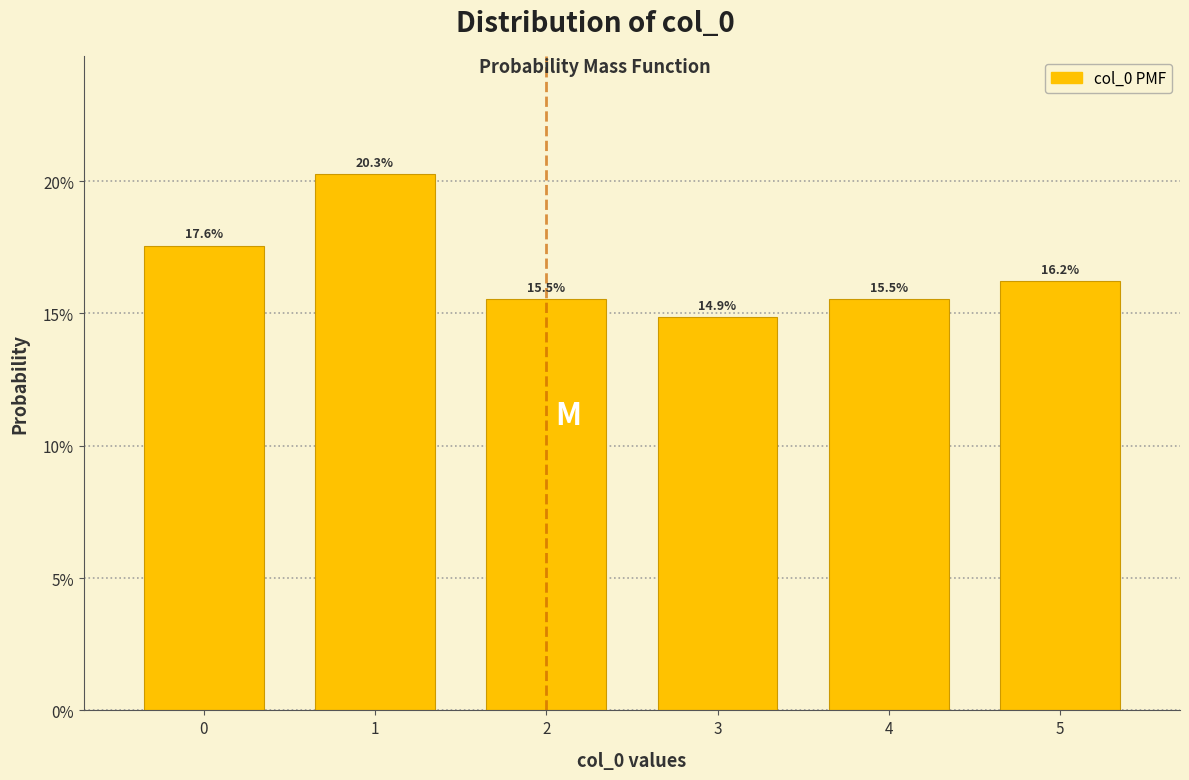

Are the bars horizontal?

No